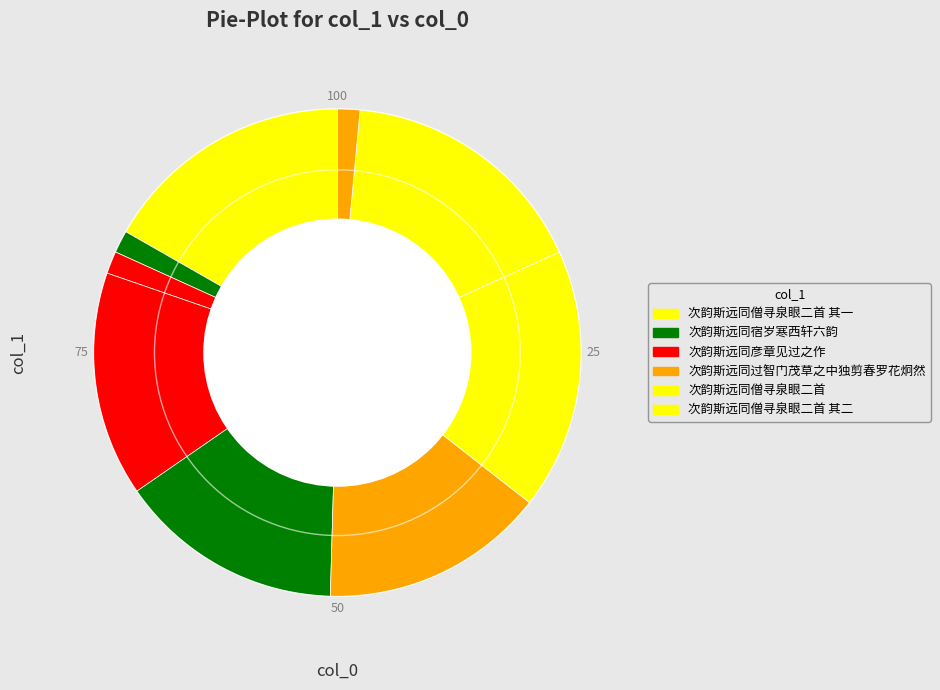

Count the number of slices in the pie.

9